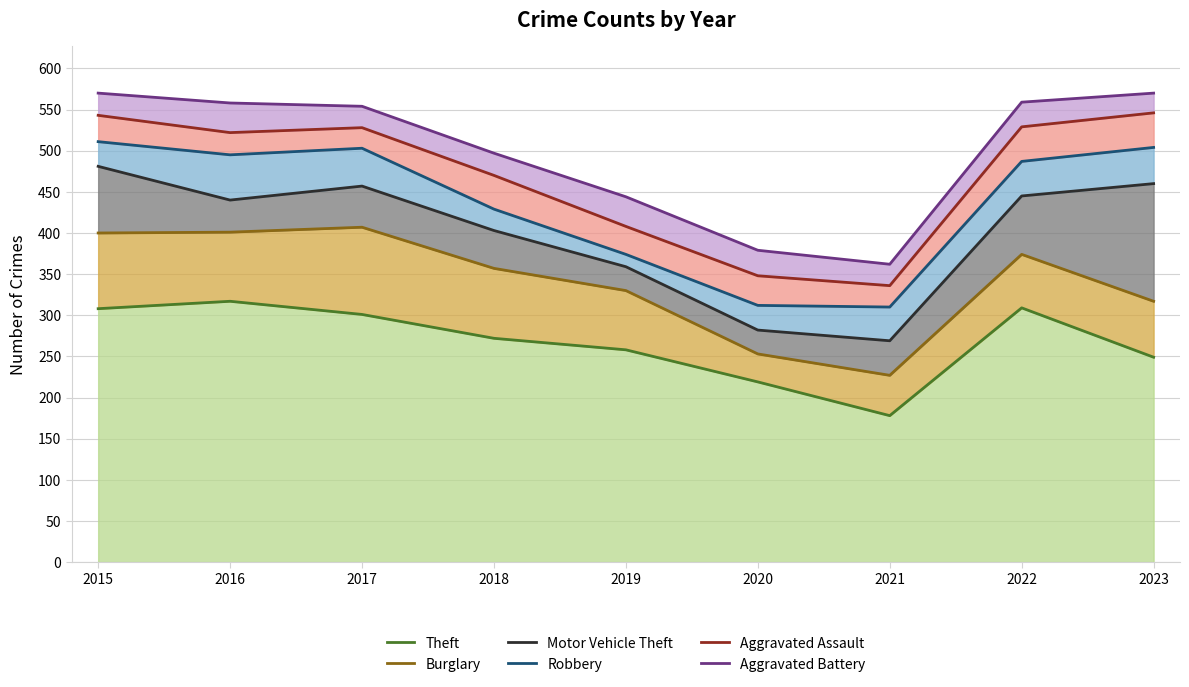

What is the sum of the Aggravated Battery values at 2019 and 2018?

941